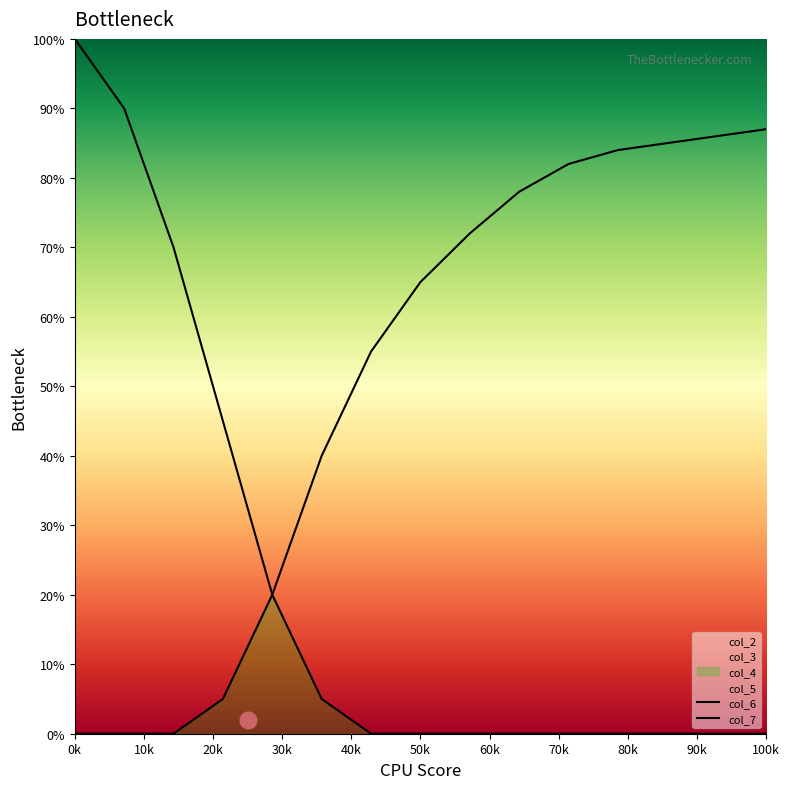

Which category has the highest value in the col_2 series?

0k